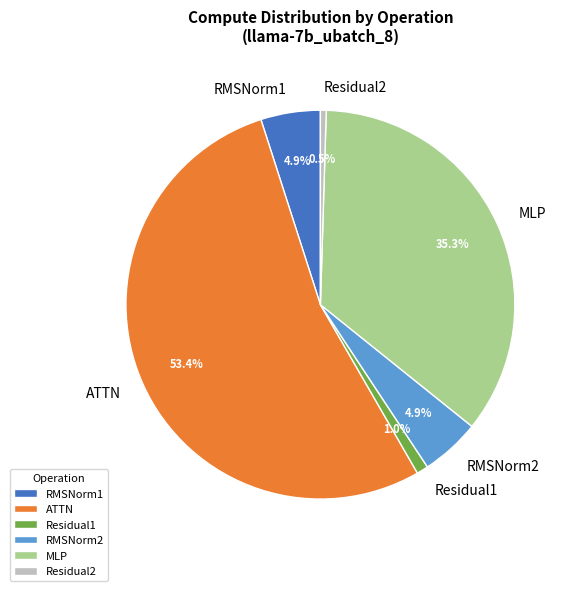

To the nearest percent, what is the combined percentage of RMSNorm2 and ATTN?

58%